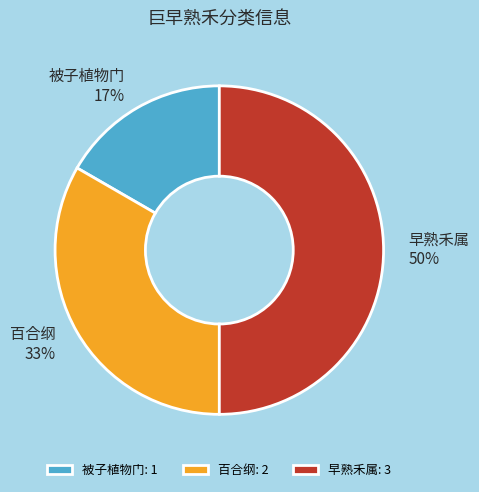

How many segments does this pie chart have?

3